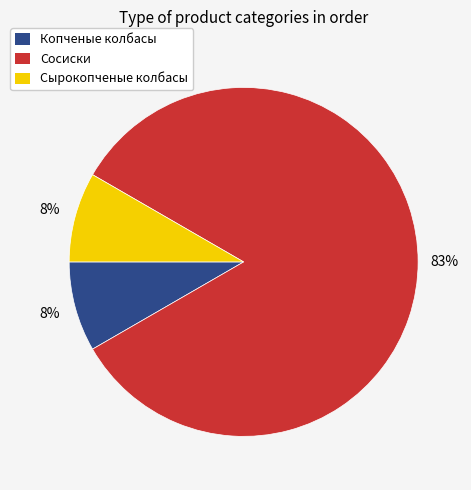

Is the sum of Сырокопченые колбасы and Сосиски greater than half?

Yes